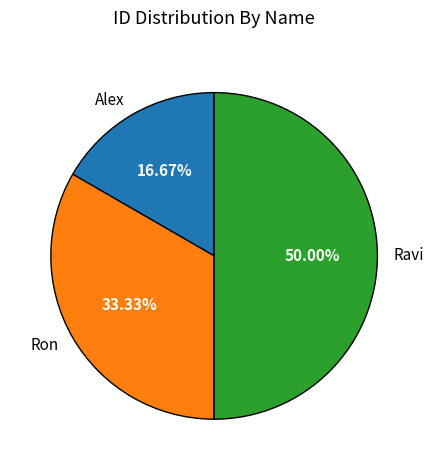

To the nearest percent, what is the difference between the Alex and Ravi slice percentages?

33%